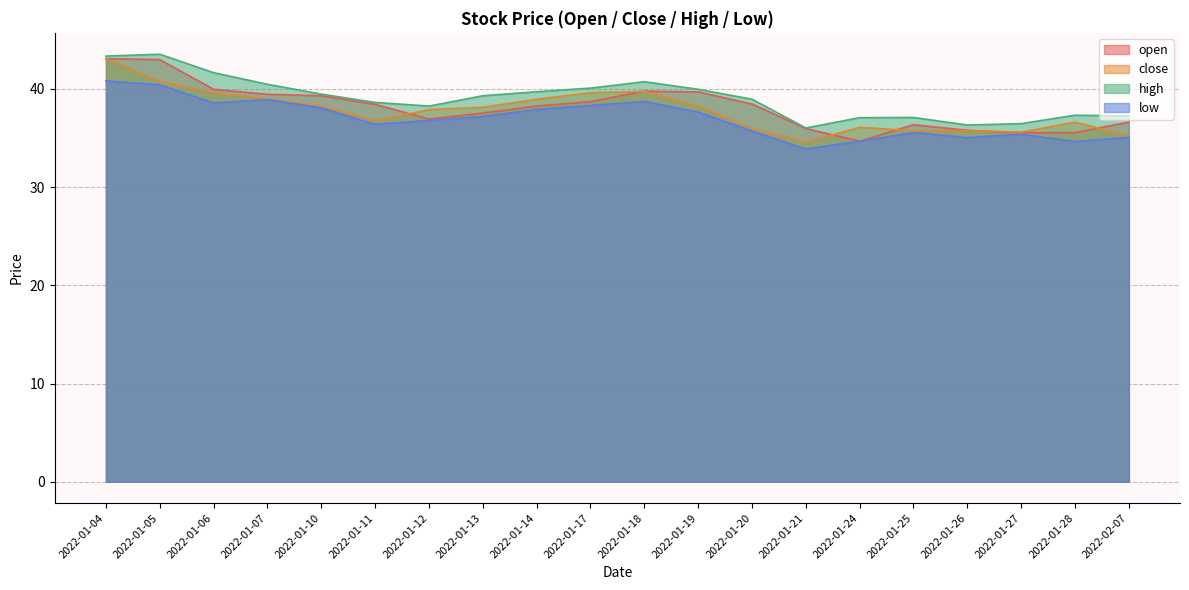

At which category is the sum across all series the highest?

2022-01-04